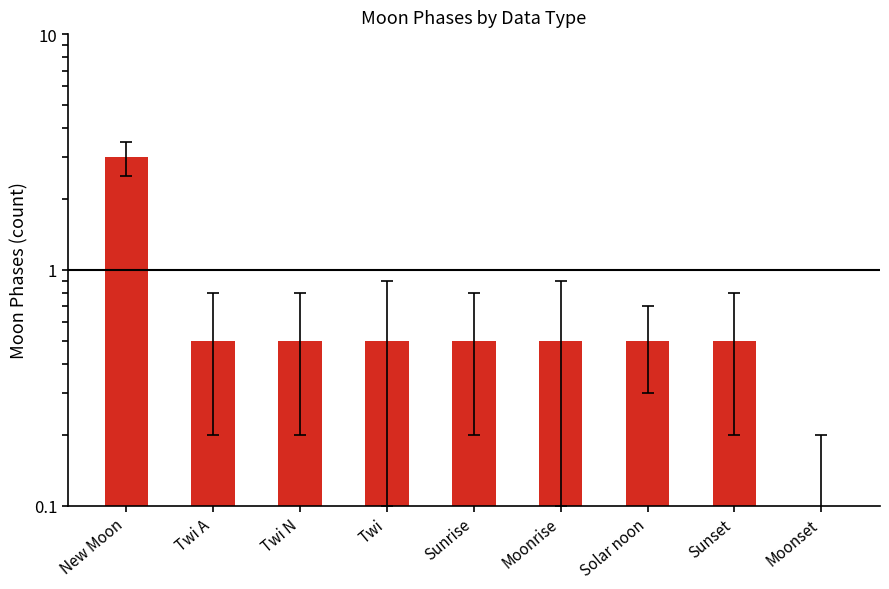

What is the label of the 1st bar from the right?

Moonset